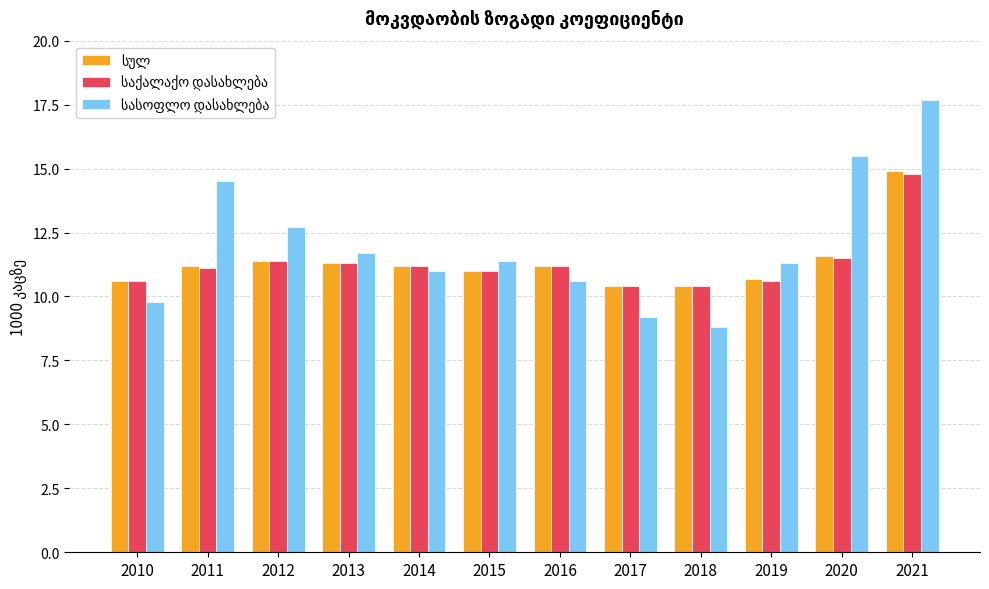

What is the difference between the highest and lowest values at 2017?

1.2